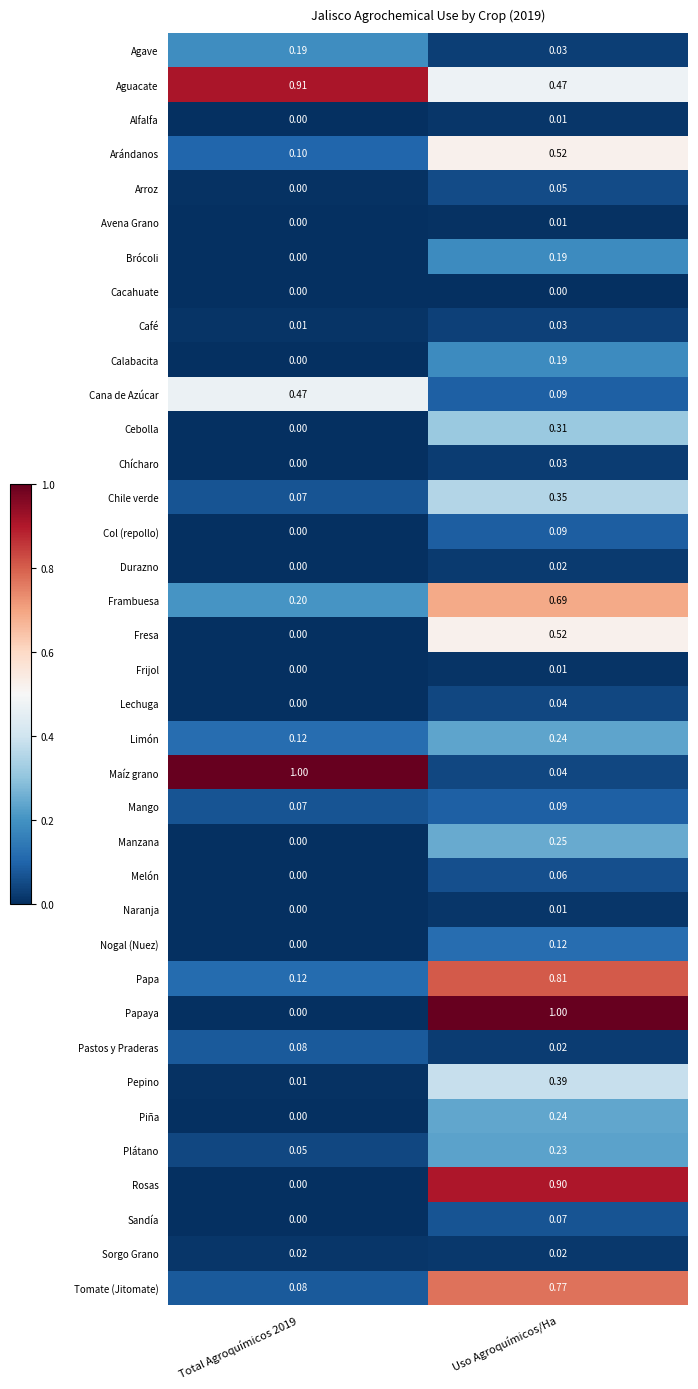

What is the difference between the highest and lowest values at Uso Agroquímicos/Ha?

1.0